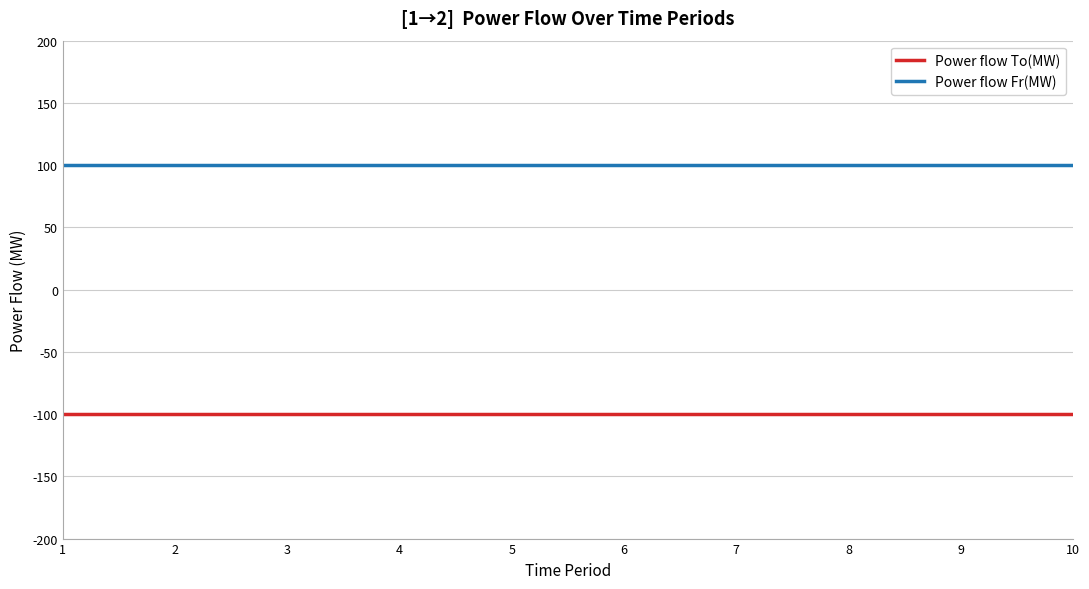

Rank the series by their average value, from lowest to highest.

Power flow To(MW), Power flow Fr(MW)